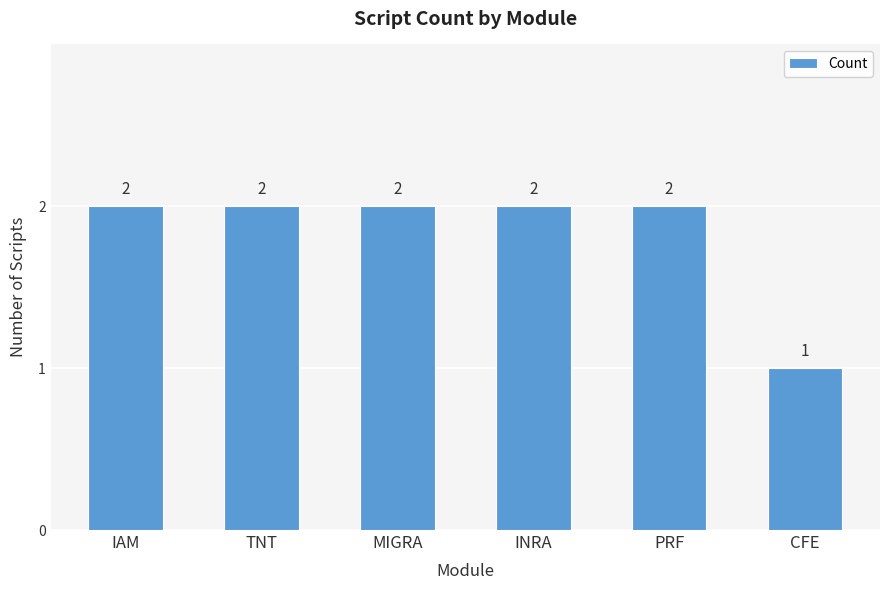

What is the average value?

2